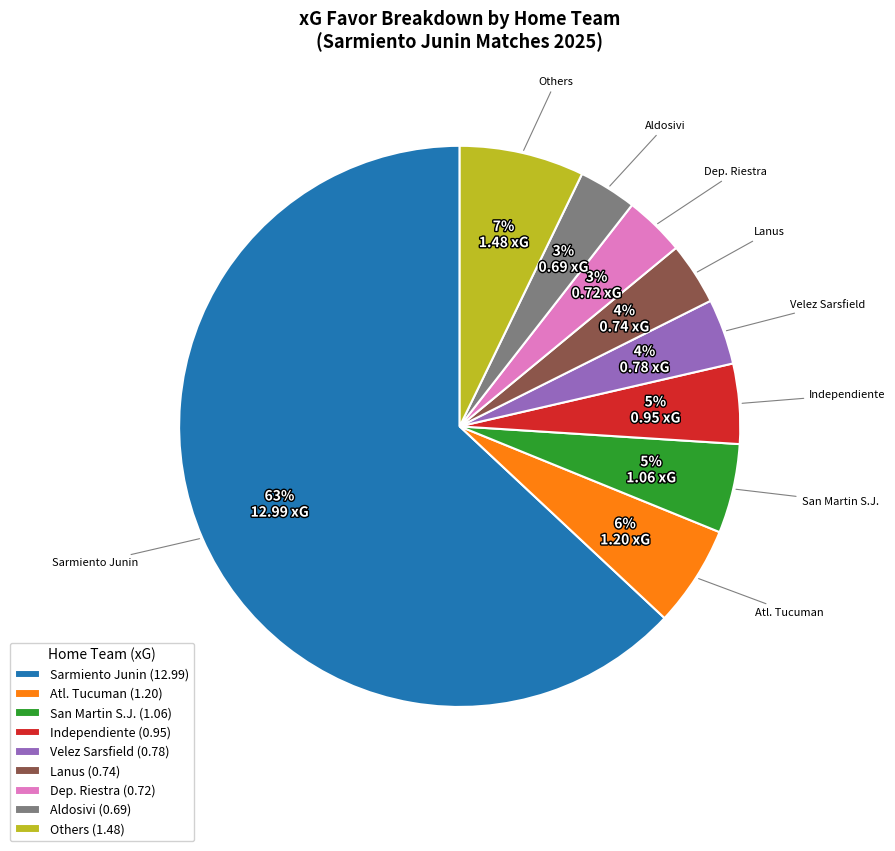

To the nearest percent, what is the difference between the Sarmiento Junin (12.99) and Atl. Tucuman (1.20) slice percentages?

57%